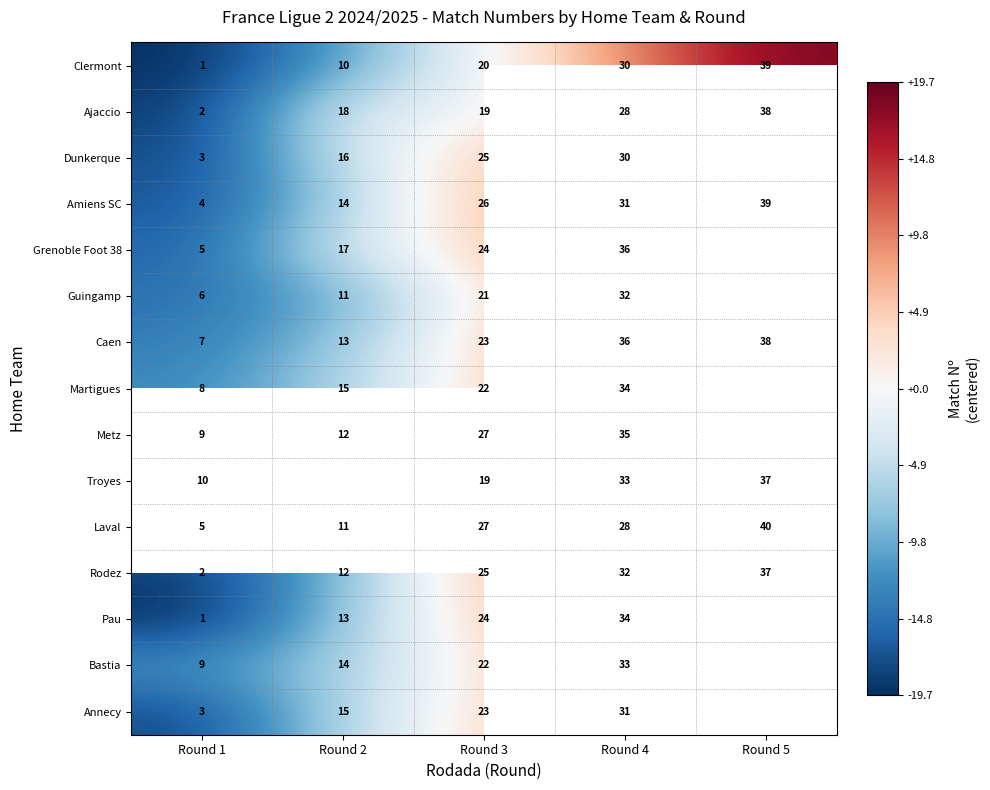

Is the value of Troyes at Round 3 greater than the value of Clermont at Round 2?

Yes